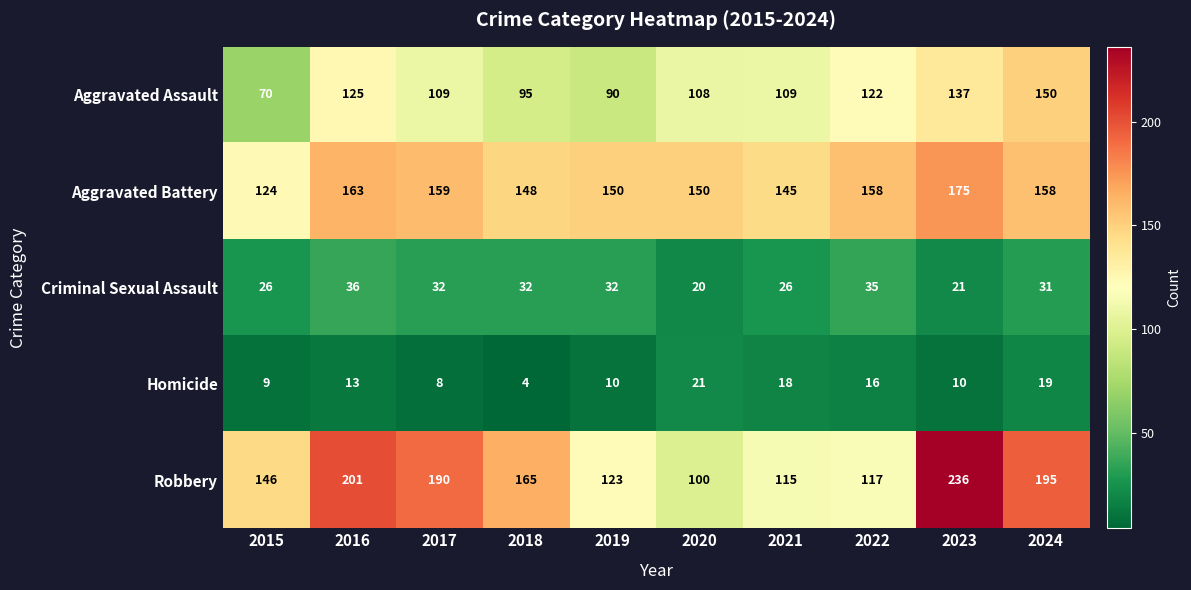

Where does the Criminal Sexual Assault series first go above 32?

2016